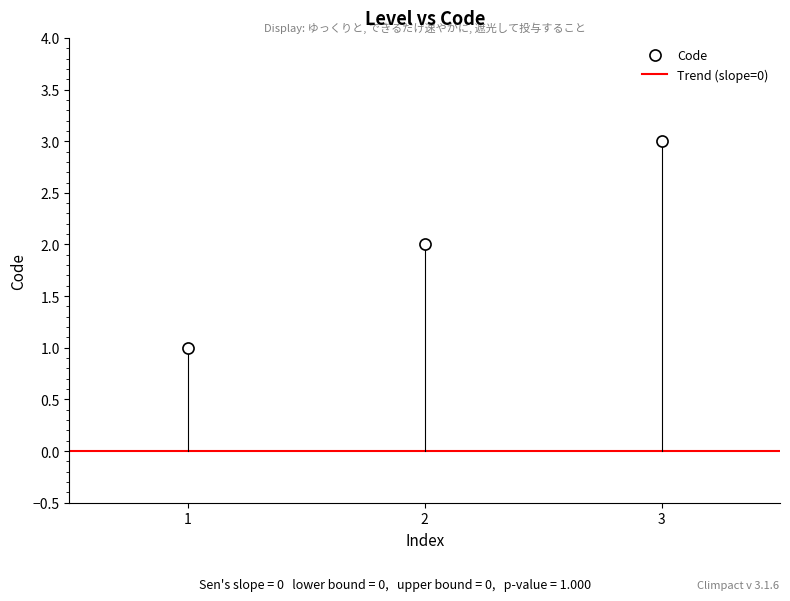

What is the average value?

2